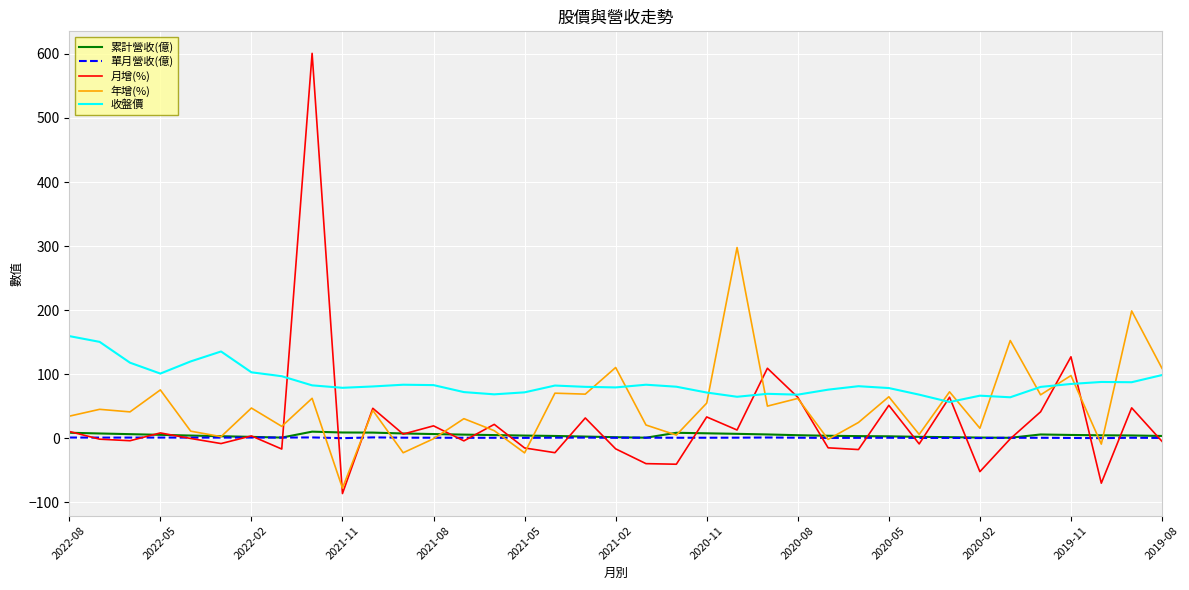

True or false: 收盤價 and 單月營收(億) intersect in this chart.

False